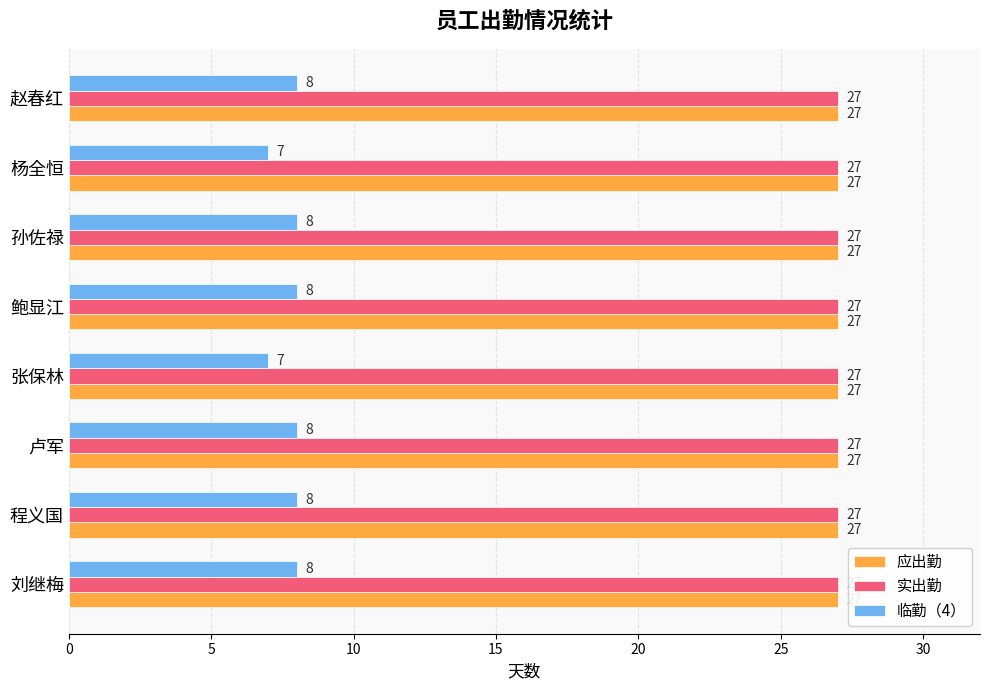

What is the difference between the highest and lowest values at 刘继梅?

19